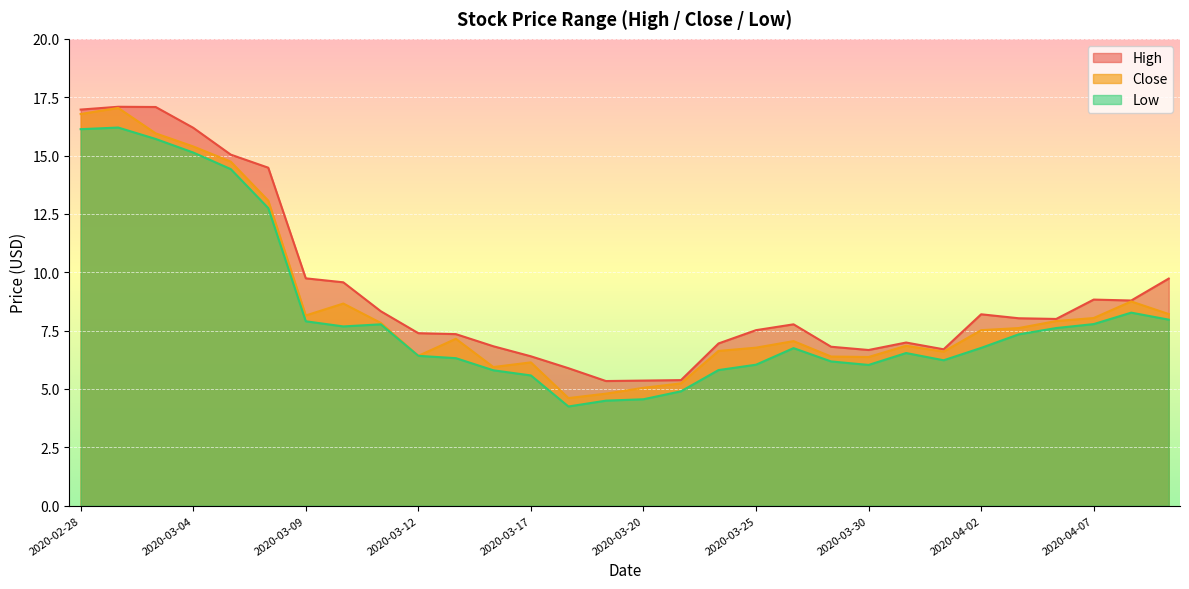

How many lines are shown in the chart?

3